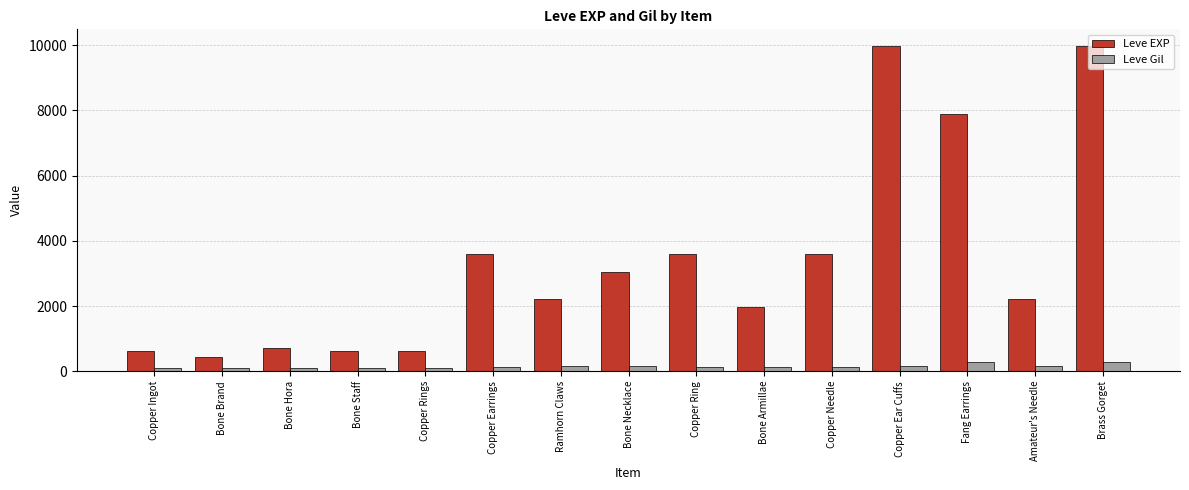

What is the total value across all series at Copper Ear Cuffs?

10158